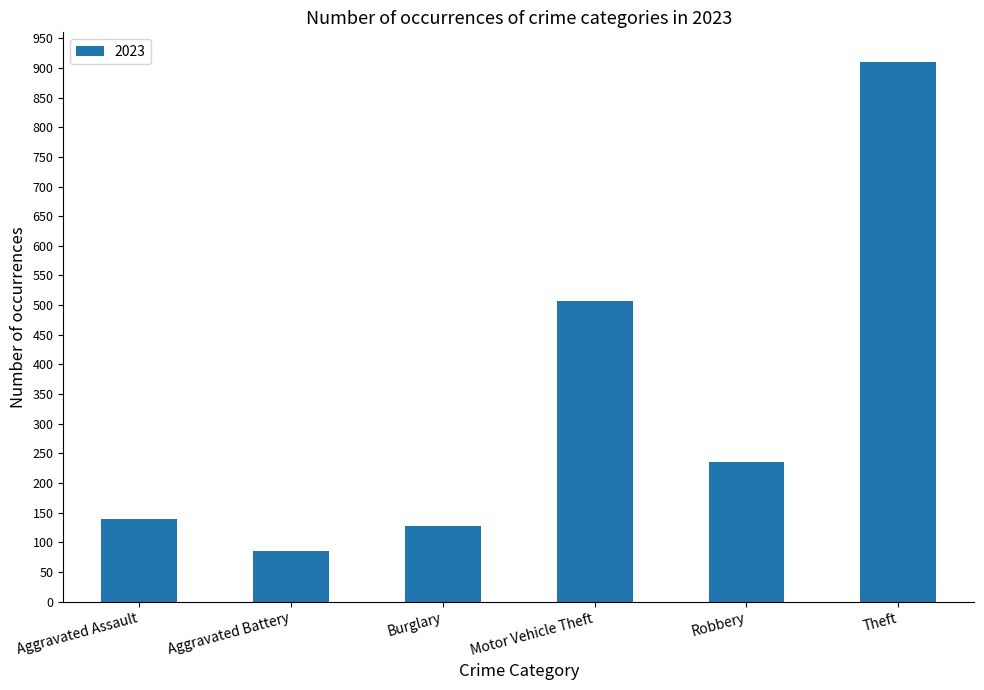

Reading left to right, transcribe all the data shown in this chart.

Aggravated Assault=140	Aggravated Battery=85	Burglary=127	Motor Vehicle Theft=507	Robbery=236	Theft=910